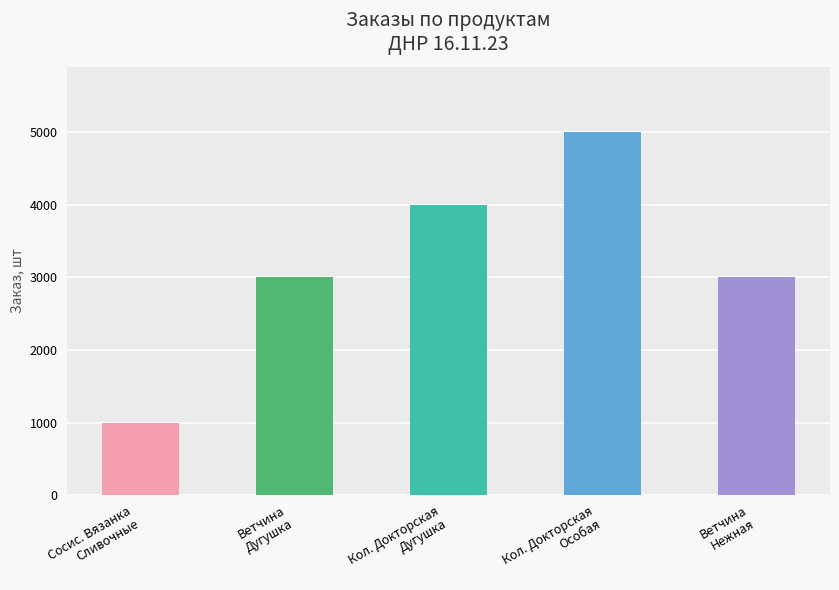

What position from the left is Сосис. Вязанка
Сливочные?

1